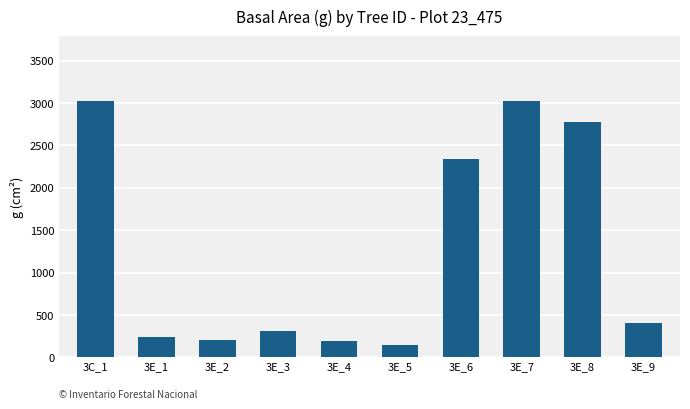

How many values exceed 404?

5